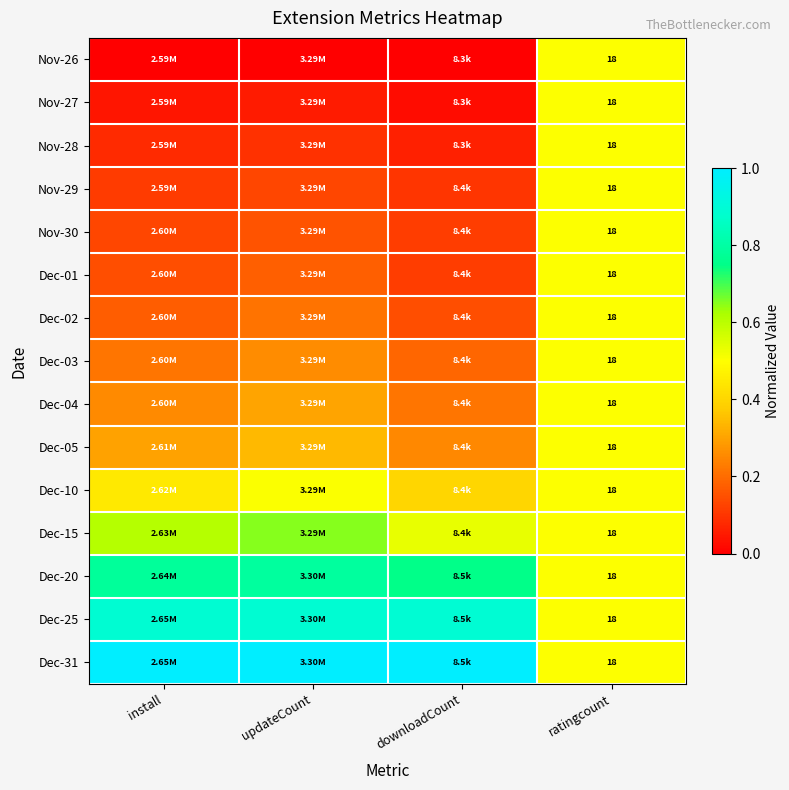

What is the difference between the Dec-05 values at updateCount and ratingcount?

0.2